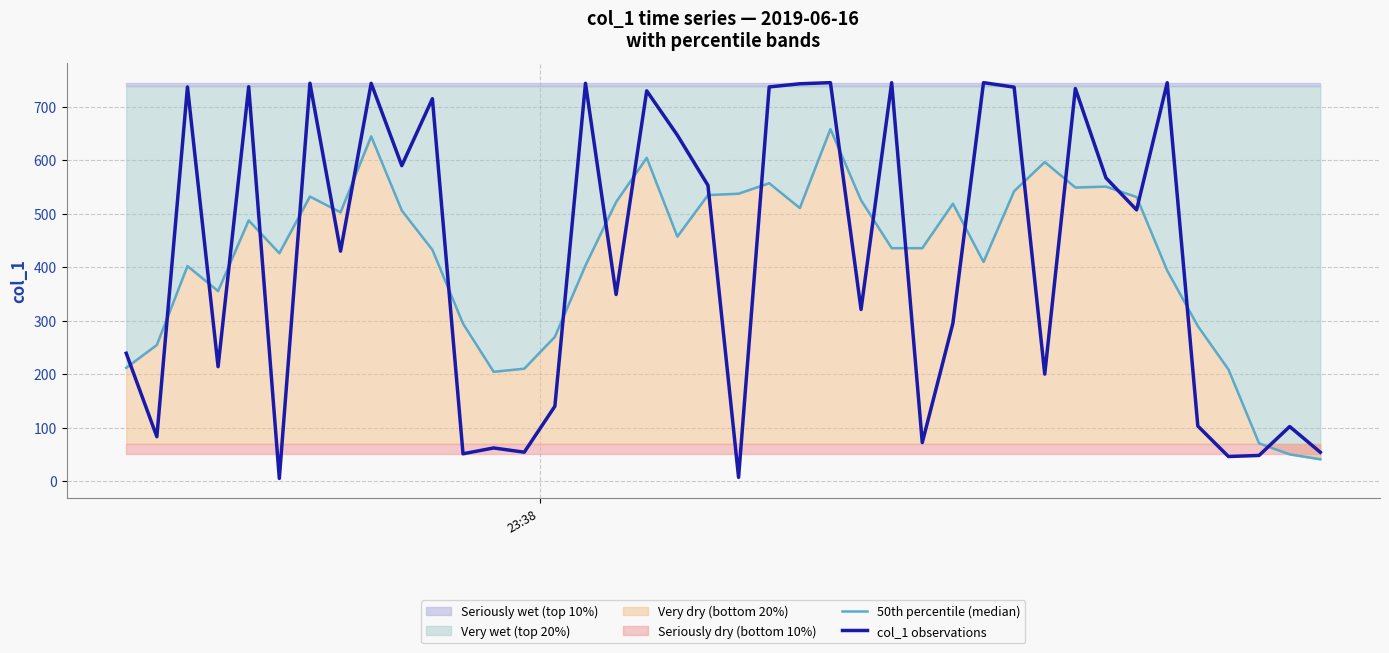

List the series in order of their peak value, lowest first.

50th percentile (median), col_1 observations